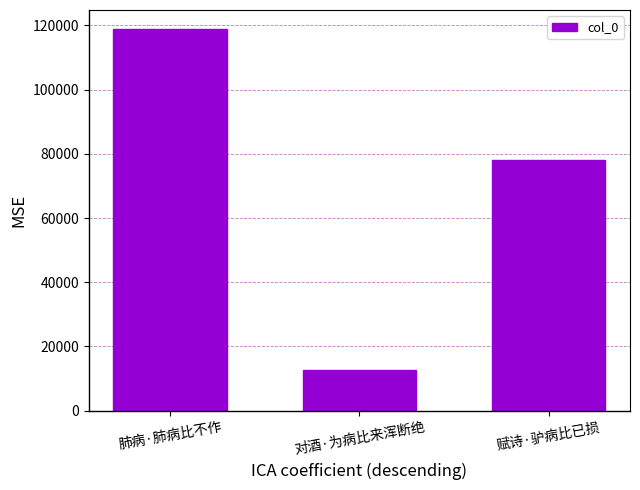

Which label corresponds to the smallest value in the chart?

对酒·为病比来浑断绝